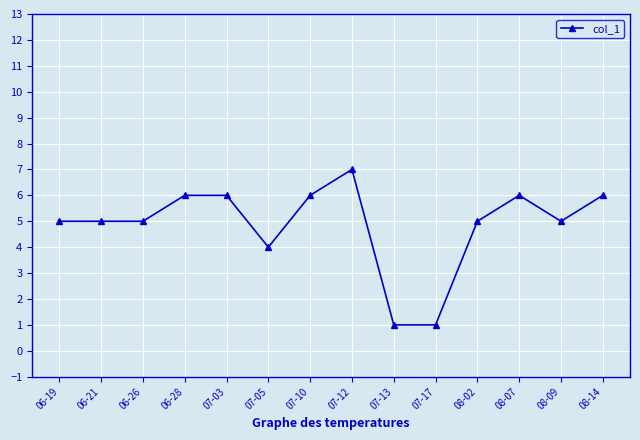

What position from the right is 08-09?

2